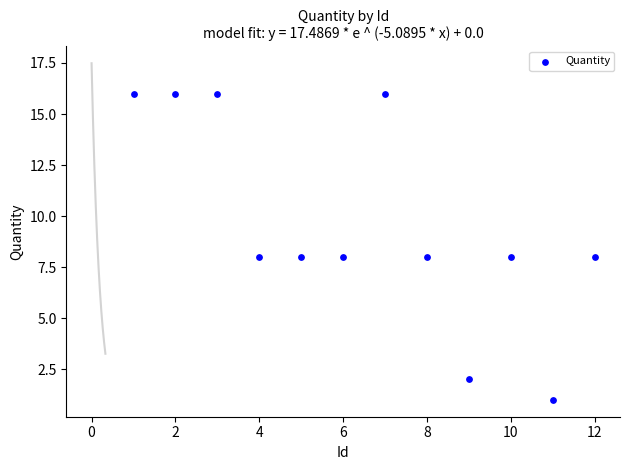

What is the average X value?

6